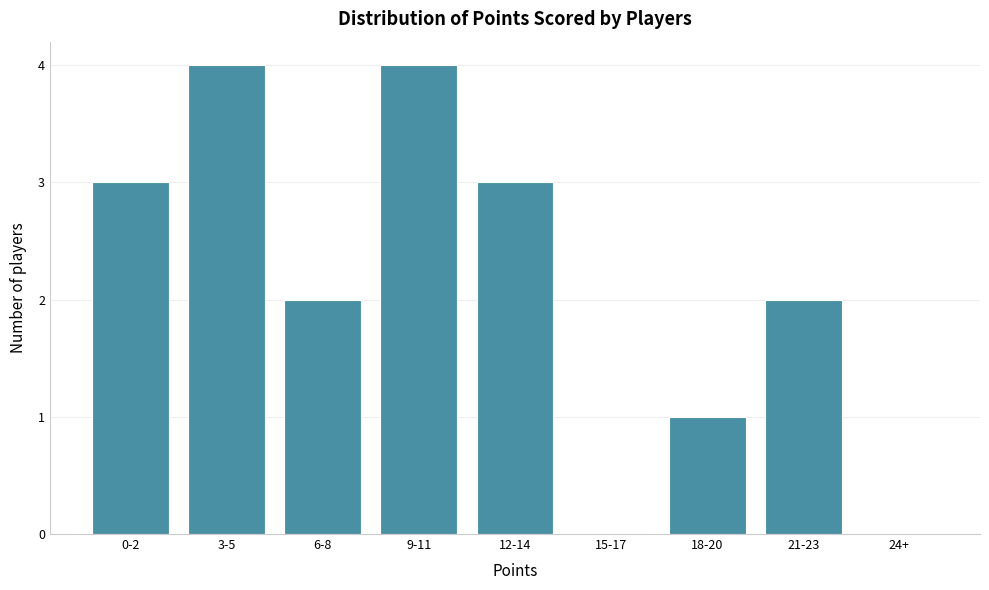

Reading left to right, what are all the values shown in this chart?

0-2=3	3-5=4	6-8=2	9-11=4	12-14=3	15-17=0	18-20=1	21-23=2	24+=0